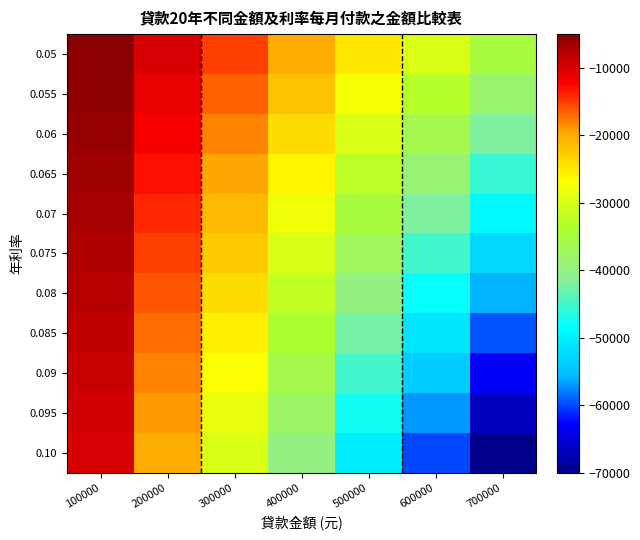

What is the difference between the highest and lowest values at 700000?

34999.7